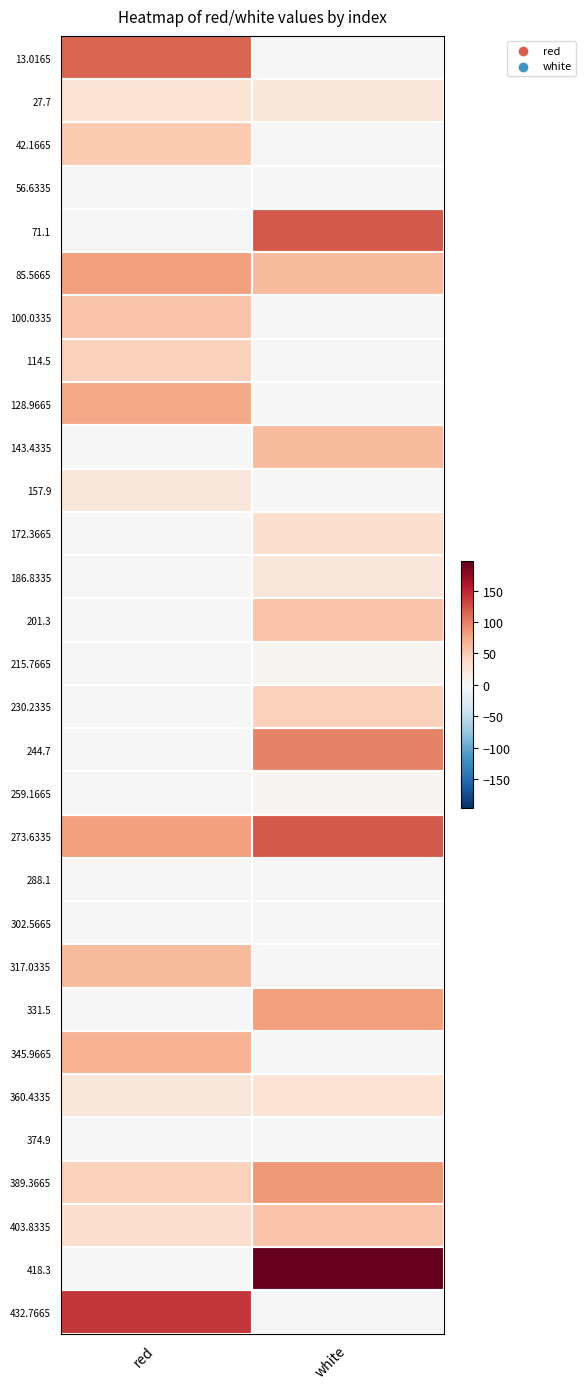

At red, list the series in order from smallest to largest.

56.6335, 71.1, 143.4335, 172.3665, 186.8335, 201.3, 215.7665, 230.2335, 244.7, 259.1665, 288.1, 302.5665, 331.5, 374.9, 418.3, 157.9, 360.4335, 27.7, 403.8335, 114.5, 389.3665, 42.1665, 100.0335, 317.0335, 345.9665, 128.9665, 85.5665, 273.6335, 13.0165, 432.7665